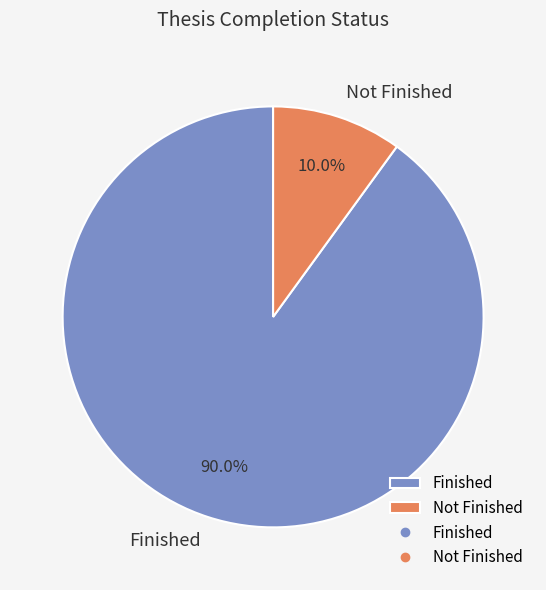

Approximately how many times larger is the value at Finished compared to Not Finished?

9.0